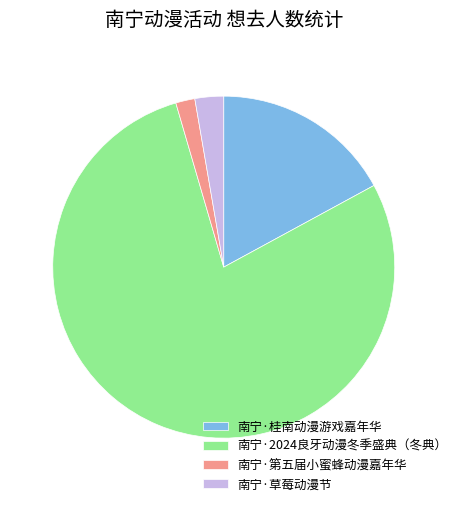

Does 南宁·第五届小蜜蜂动漫嘉年华 represent more than half of the total?

No